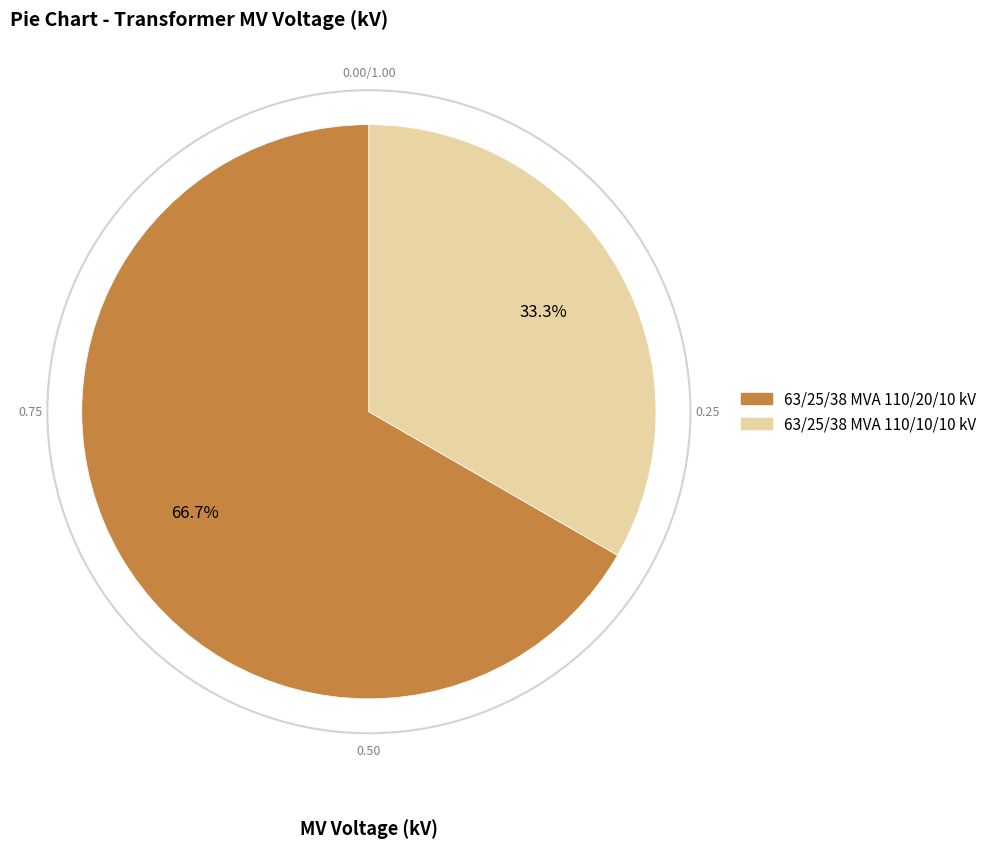

Does 63/25/38 MVA 110/20/10 kV represent more than half of the total?

Yes